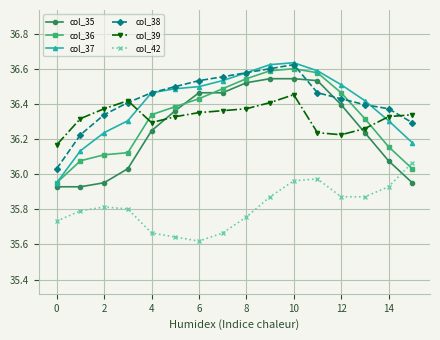

Does the chart display data point markers on the line(s)?

Yes